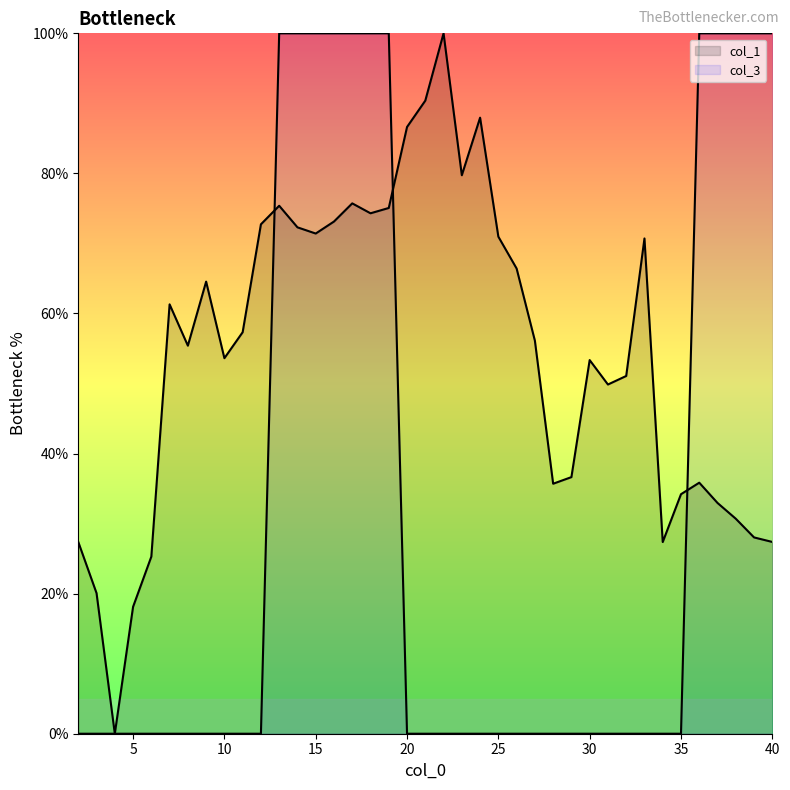

The value of col_3 at 19 is 100.0. True or false?

True